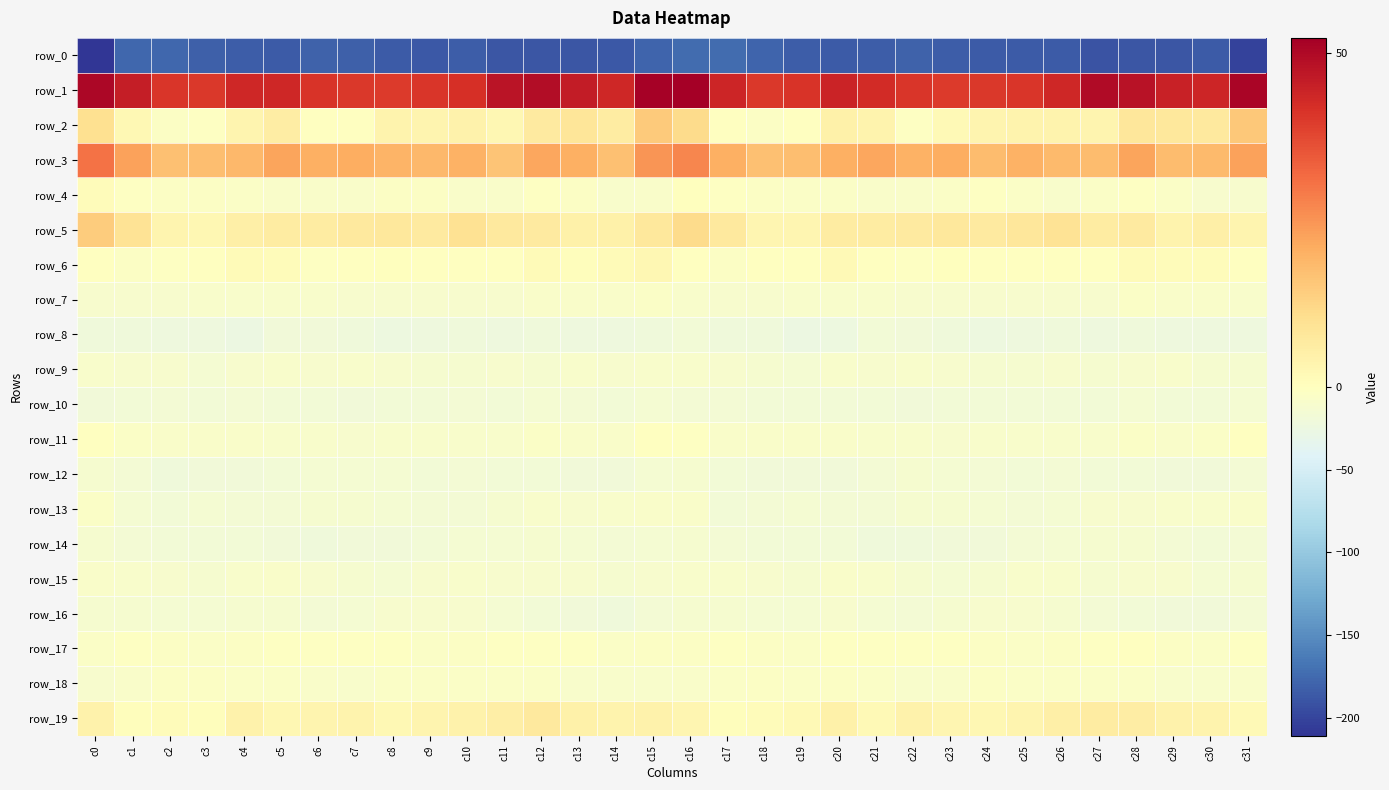

Rank the series at c29 from lowest to highest value.

row_0, row_8, row_16, row_12, row_10, row_14, row_15, row_13, row_9, row_18, row_11, row_7, row_4, row_17, row_6, row_5, row_19, row_2, row_3, row_1